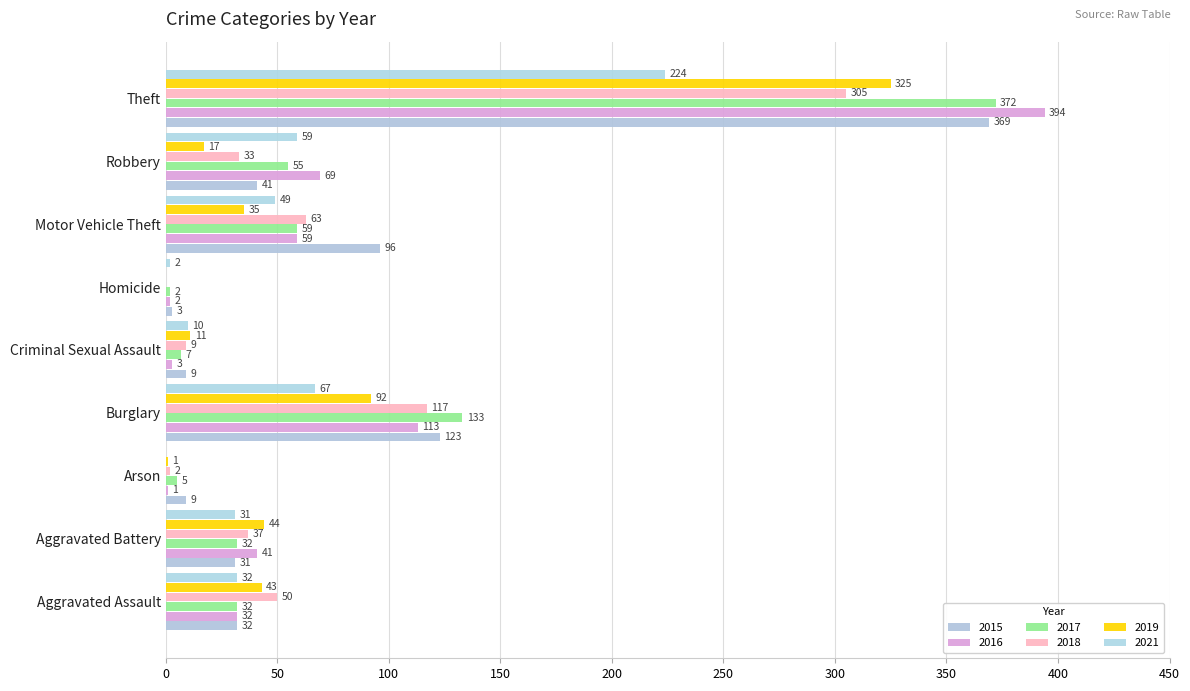

What is the difference between the second highest and second lowest values in the 2016 series?

111